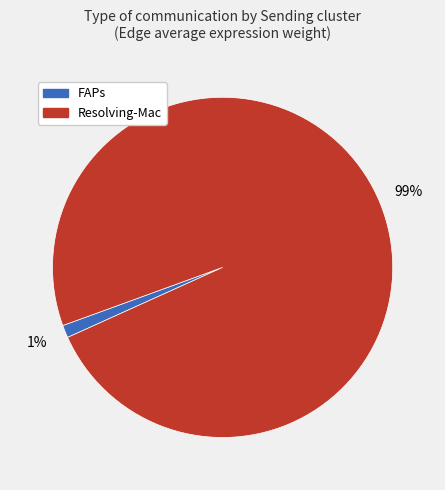

What is the largest slice in the pie chart?

Resolving-Mac